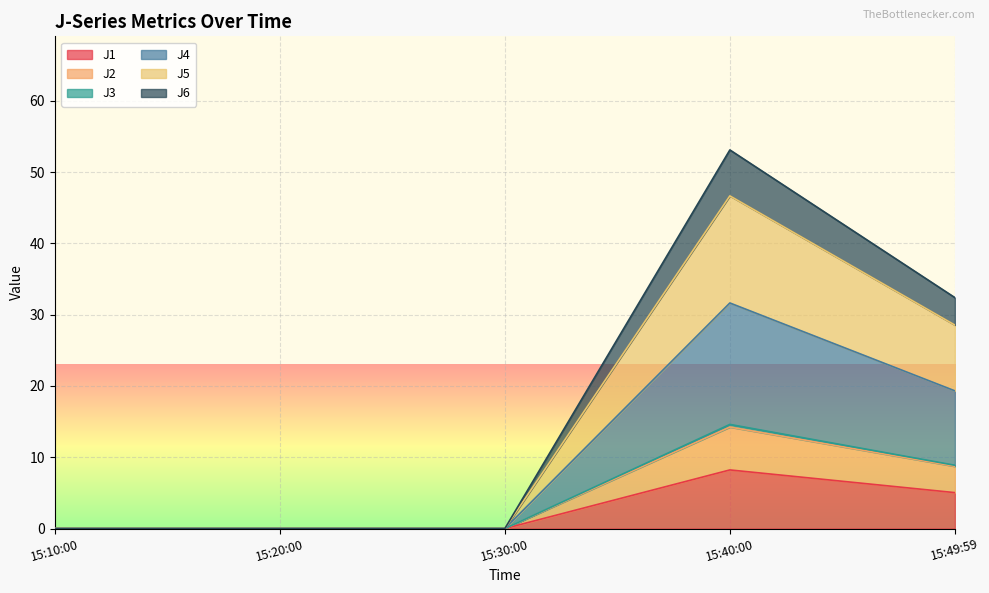

In J4, how many points are higher than both neighbors (excluding endpoints)?

1